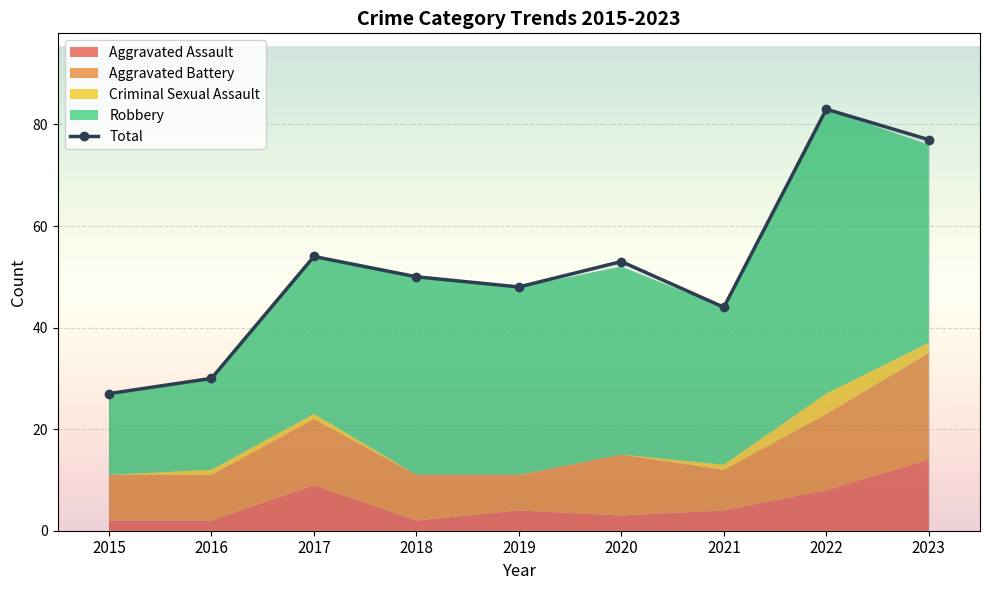

How many lines are shown in the chart?

5